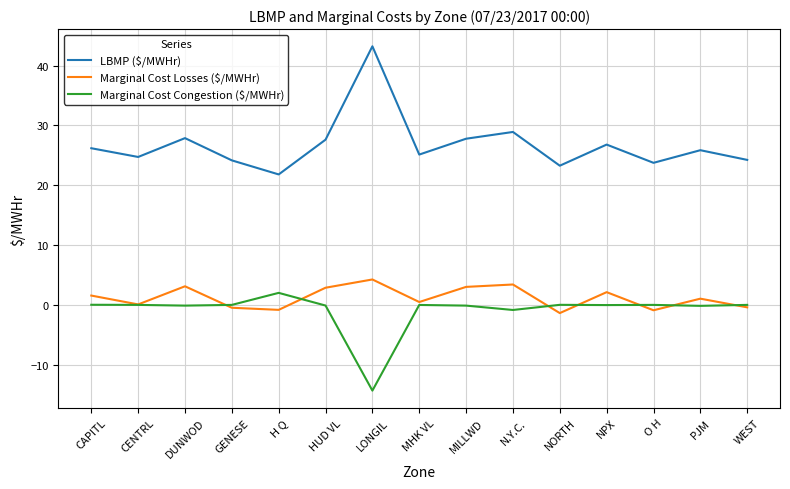

List the series in order of their peak value, highest first.

LBMP ($/MWHr), Marginal Cost Losses ($/MWHr), Marginal Cost Congestion ($/MWHr)